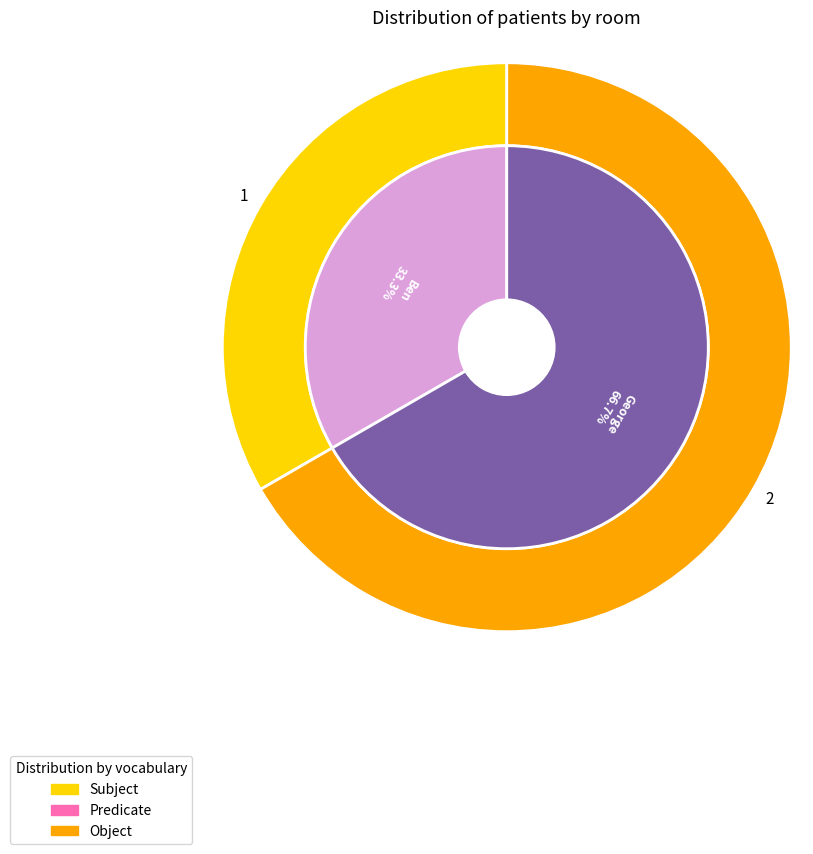

To the nearest percent, what is the combined percentage of 1 and 2?

100%